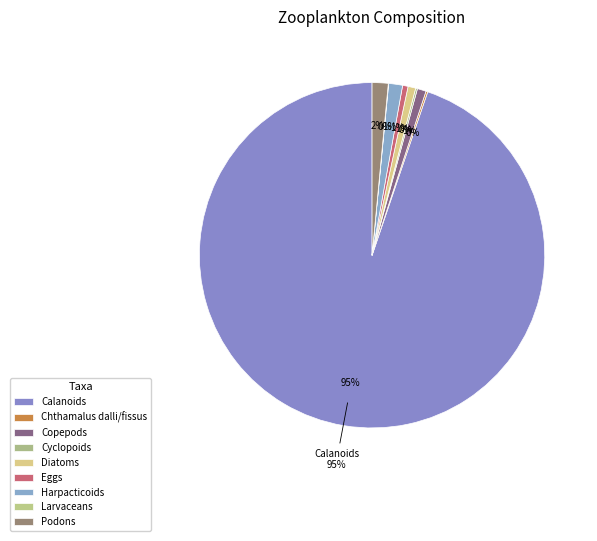

The Eggs slice represents 9% of the pie. True or false?

False